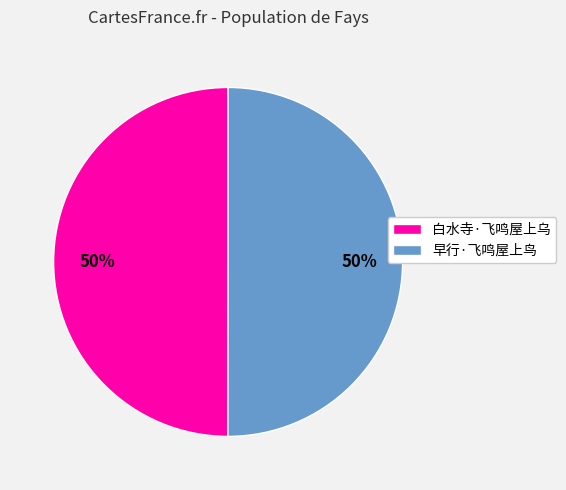

To the nearest percent, what is the combined percentage of 早行·飞鸣屋上鸟 and 白水寺·飞鸣屋上乌?

100%